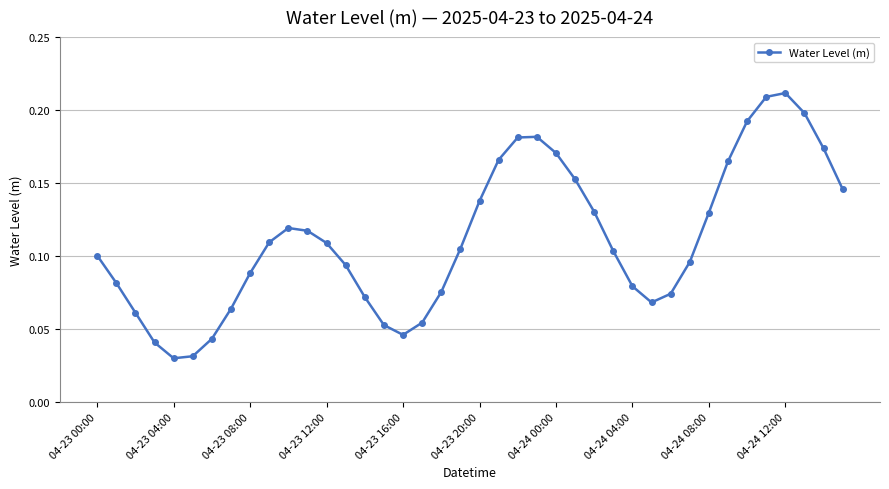

How many points are lower than both their immediate neighbors (excluding endpoints)?

3